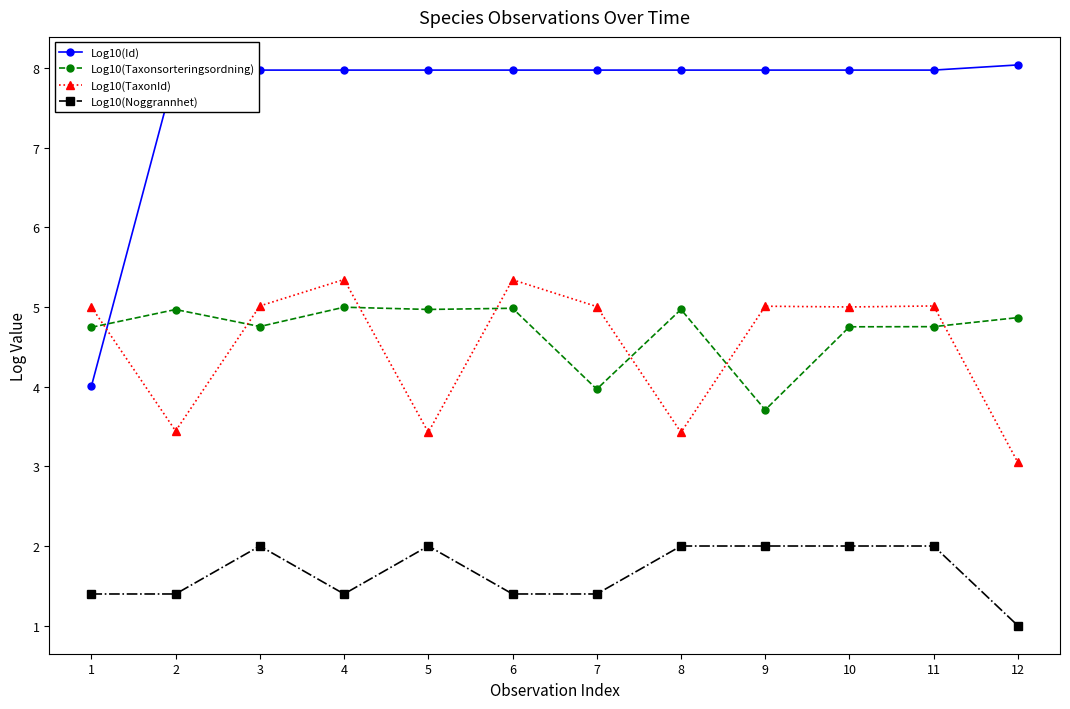

The Log10(Id) series shows 13.5 at 6. True or false?

False